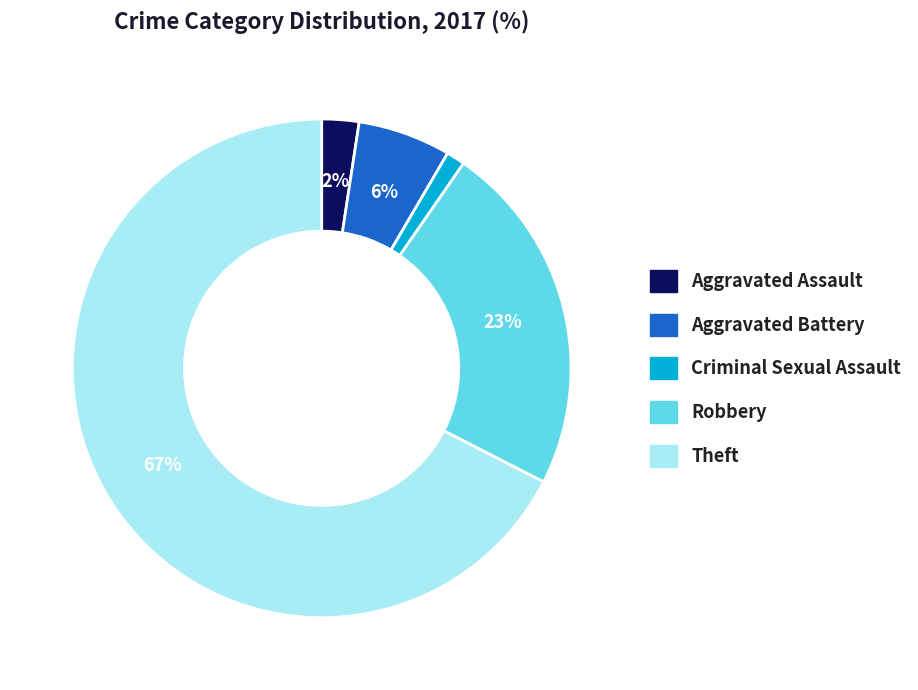

Combined, do Theft and Aggravated Assault account for over 50%?

Yes